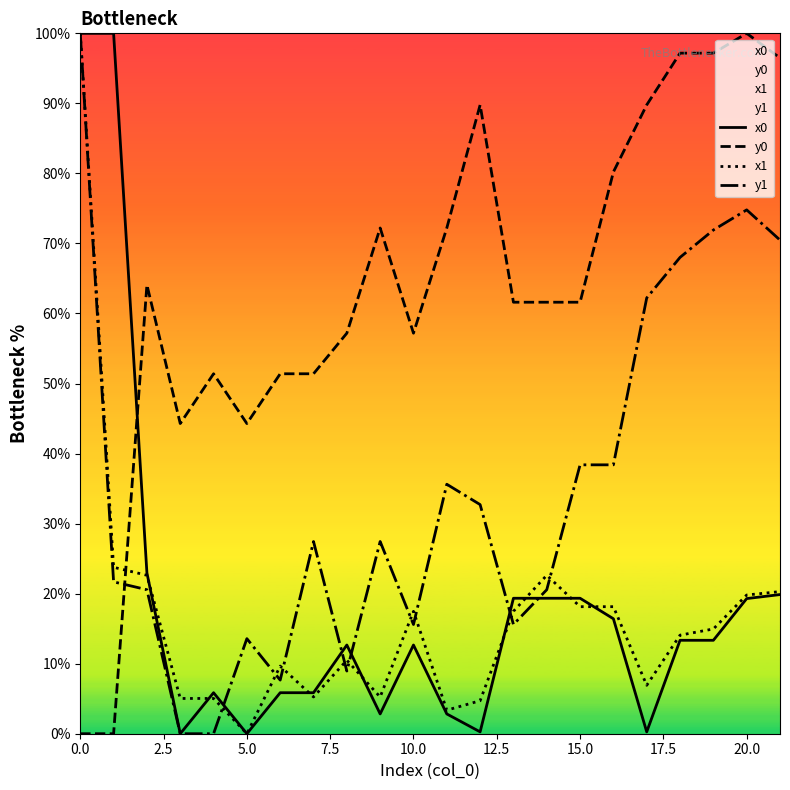

Which series has the largest total across all categories?

y0